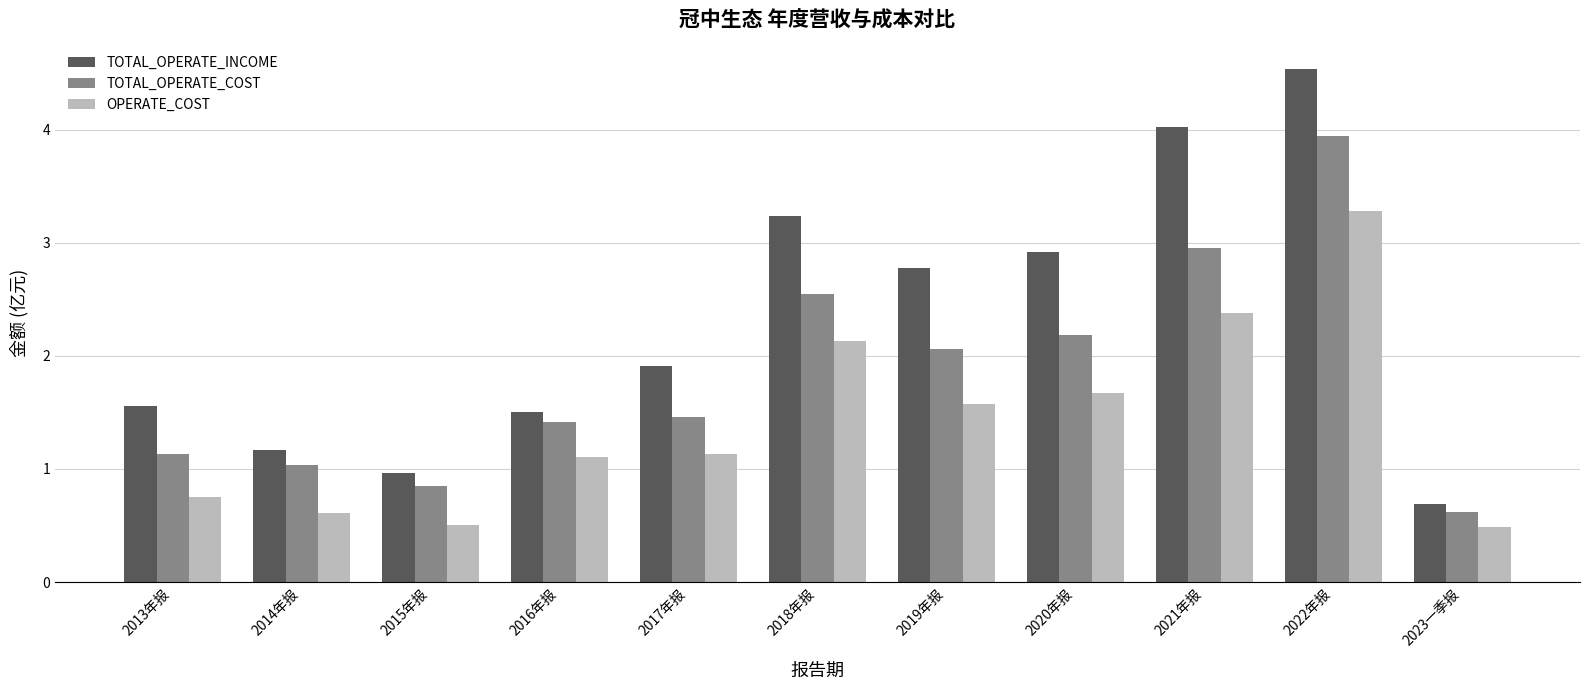

Which series changed the most between 2018年报 and 2022年报?

TOTAL_OPERATE_COST